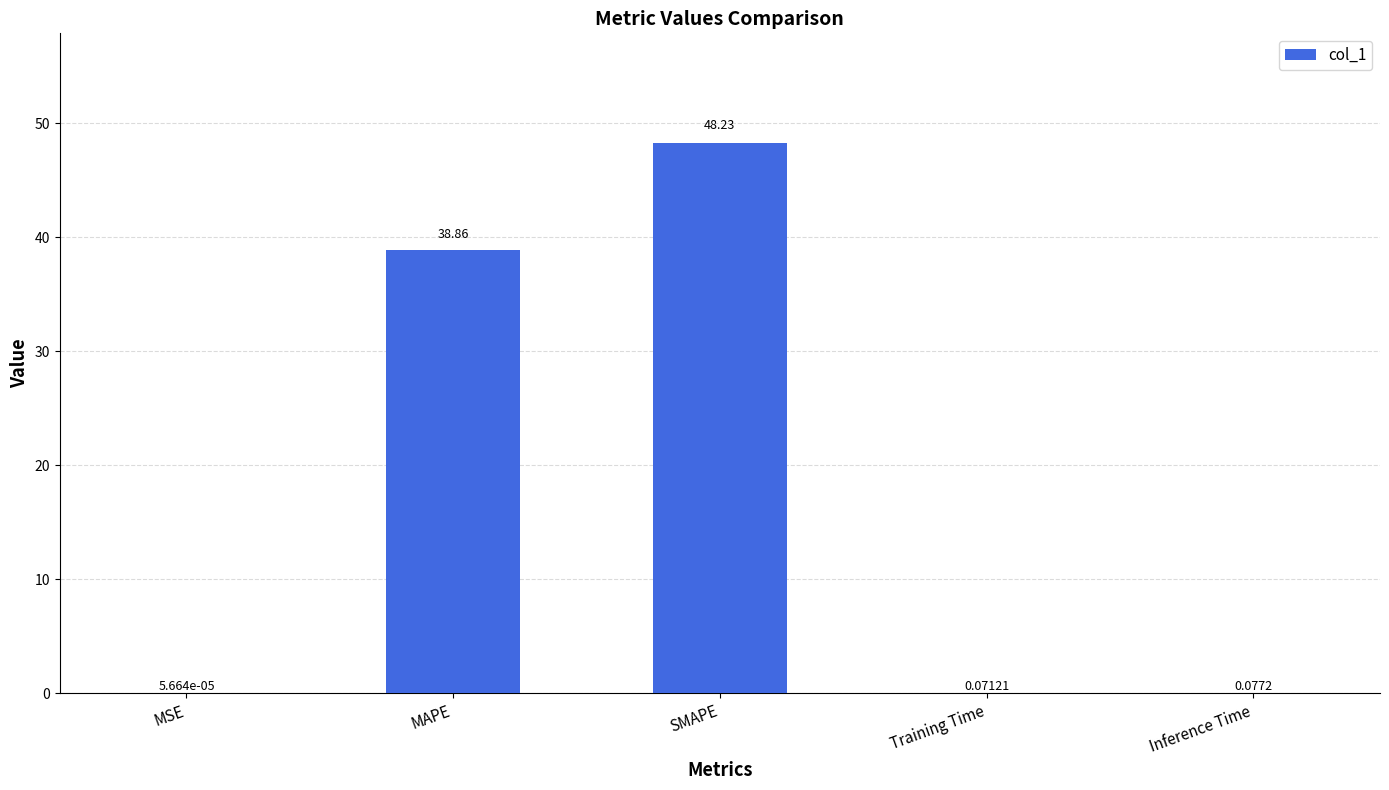

Count the number of data series in this chart.

1